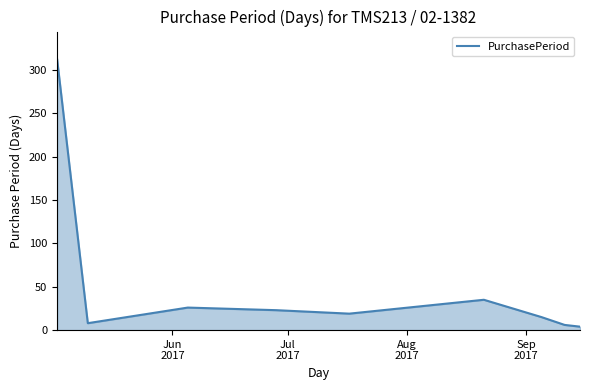

What is the greatest value displayed?

313